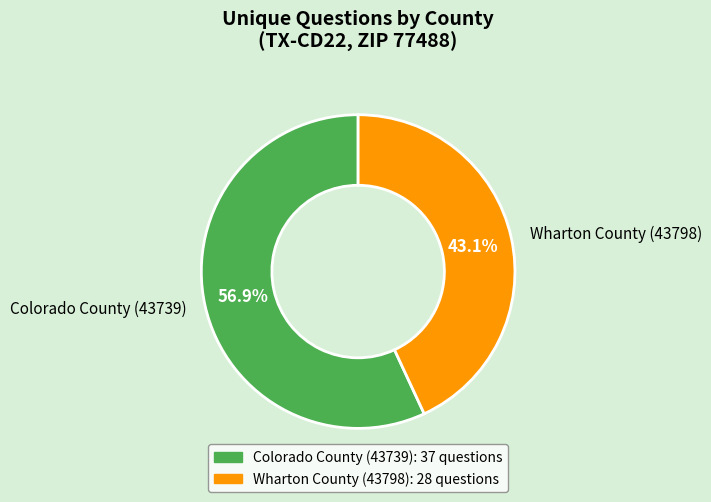

Is the sum of Colorado County (43739) and Wharton County (43798) greater than half?

Yes